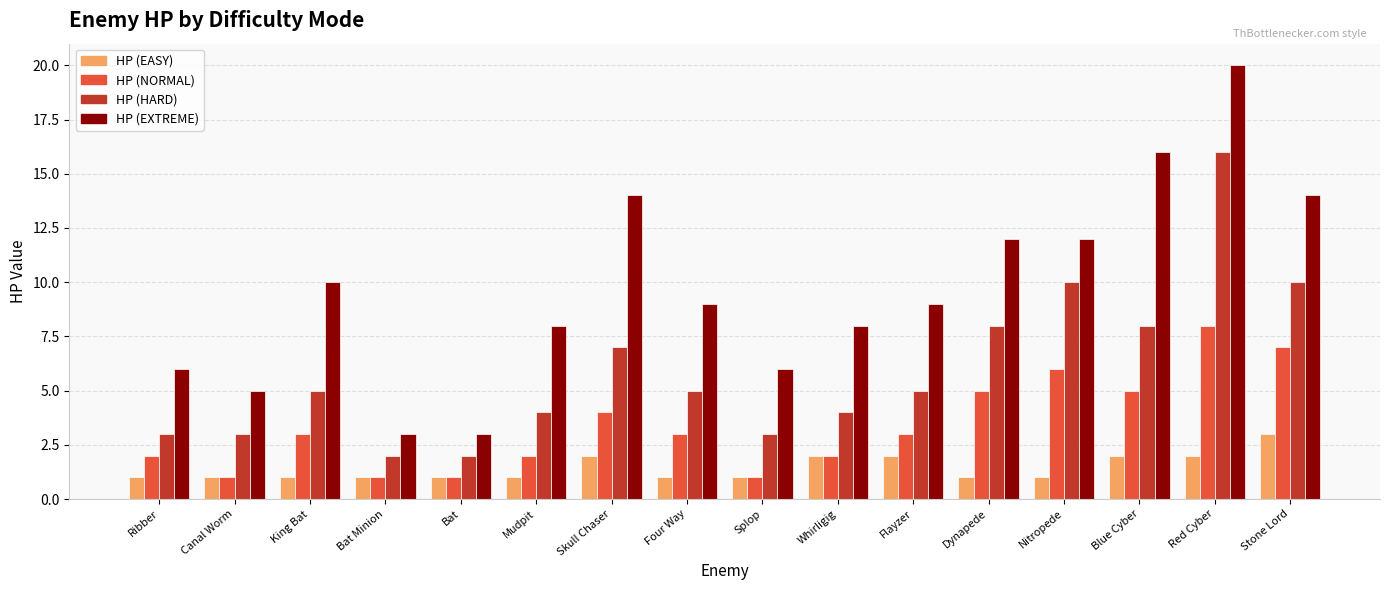

What is the label of the 12th bar from the right?

Bat